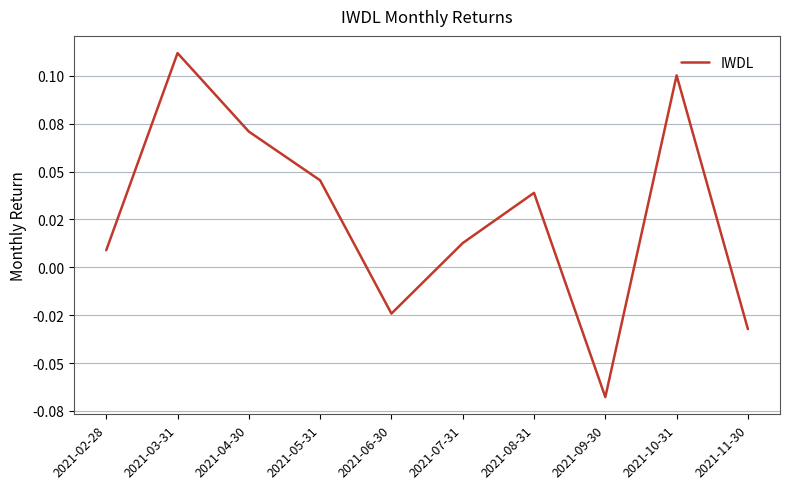

What is the label of the 5th point from the right?

2021-07-31